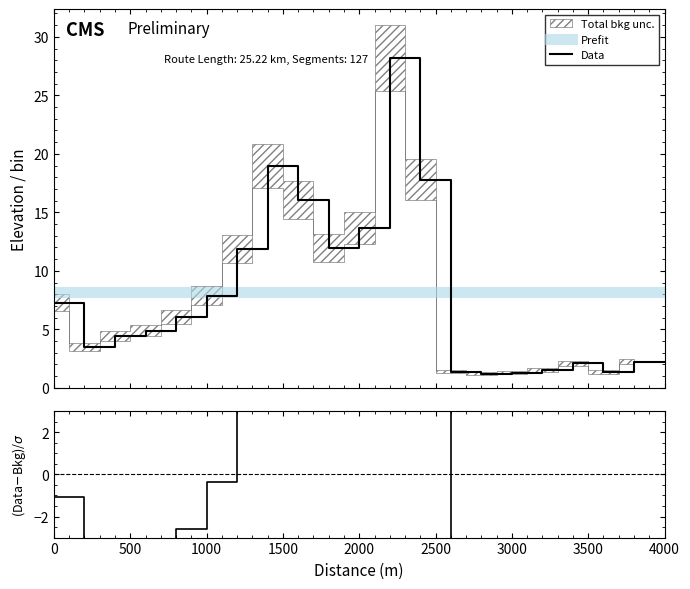

Does the chart display data point markers on the line(s)?

No